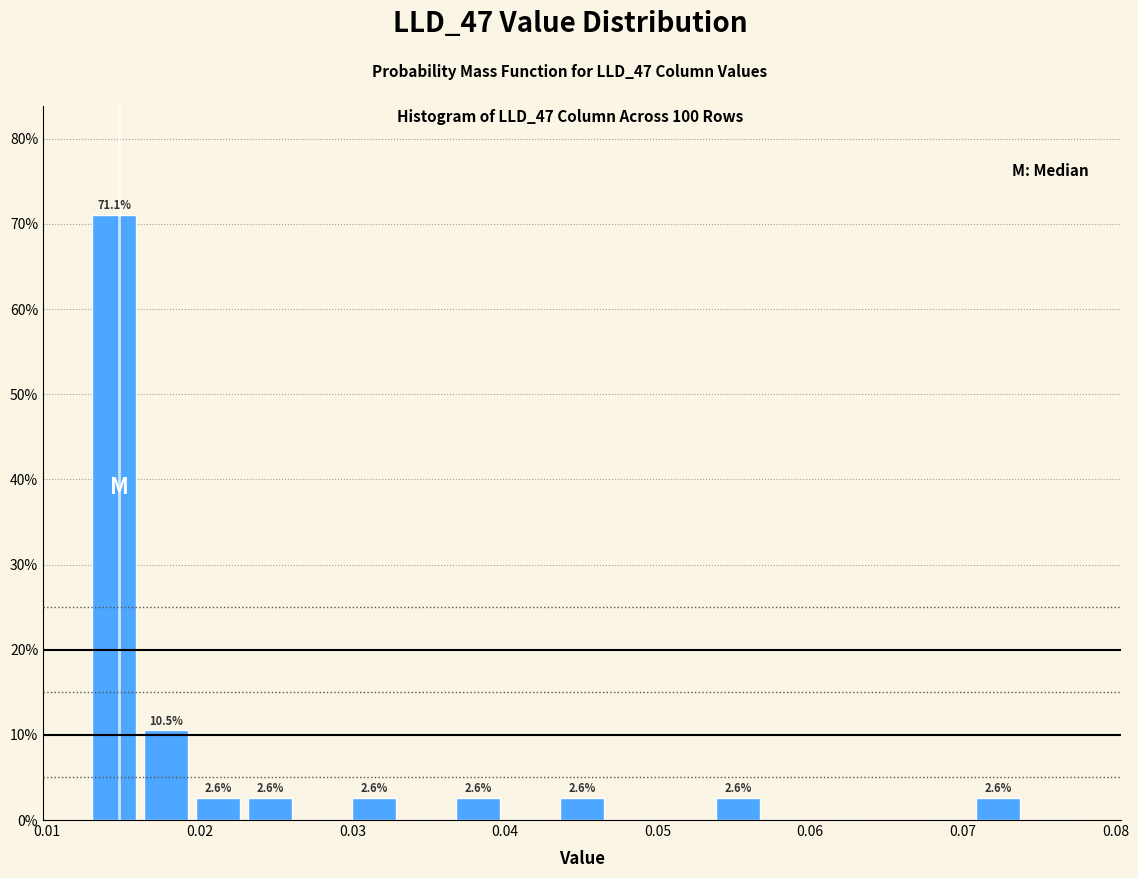

Read against the x-axis, roughly where is the centre of the tallest bar?

0.014